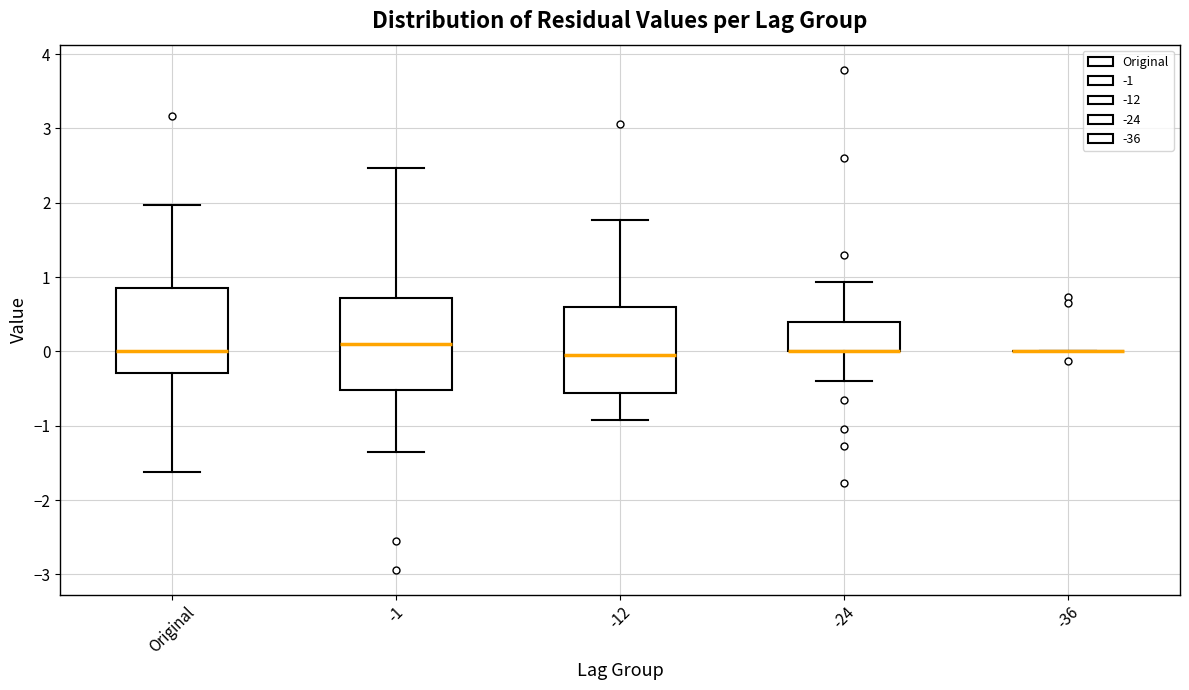

Where is the lower edge of the box for -24 on the y-axis? The values are not printed on the chart, so give them approximately, as read against the axis.

0.0